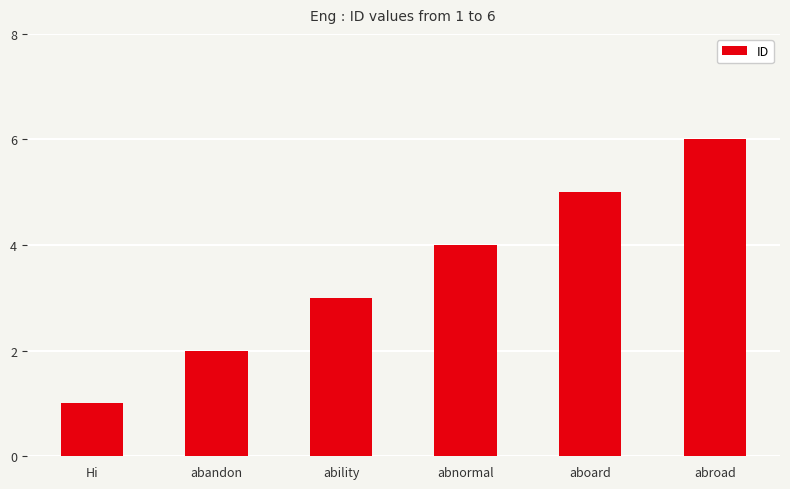

How many bars are there in total?

6